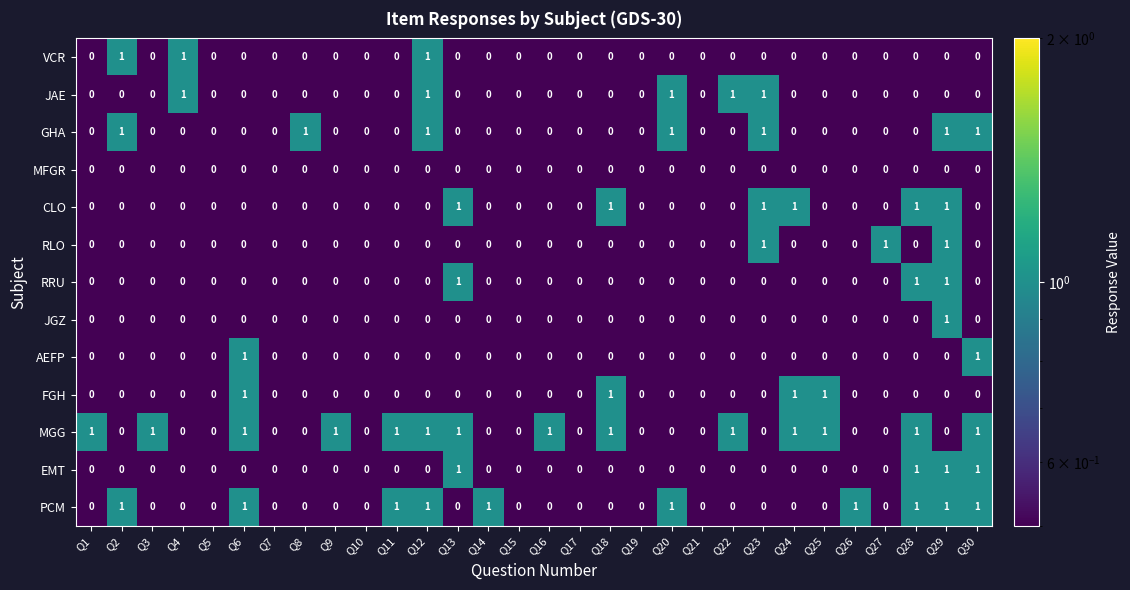

What is the sum of all CLO values?

6